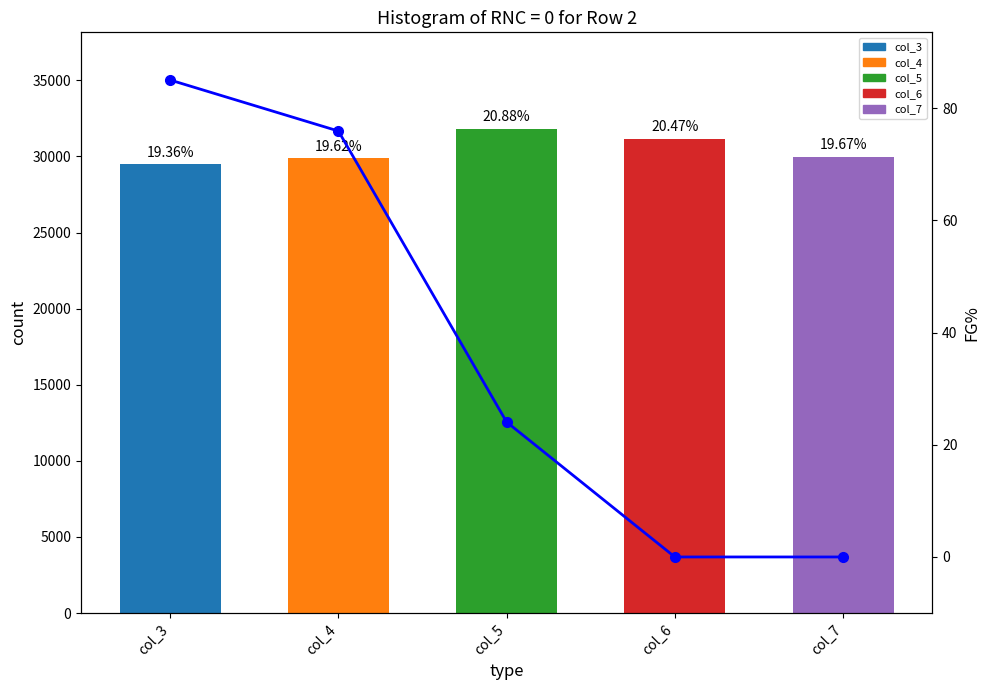

List the labels in order of value, smallest first.

col_6, col_7, col_5, col_4, col_3